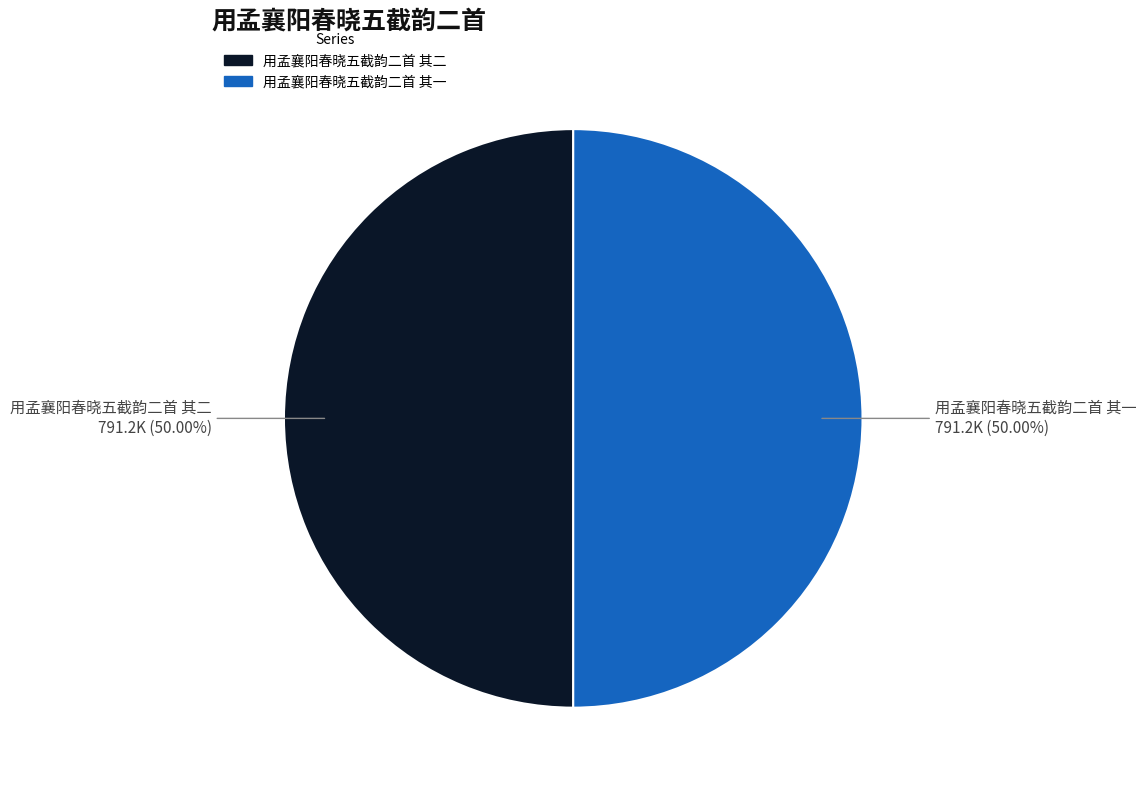

Is the sum of 用孟襄阳春晓五截韵二首 其一 and 用孟襄阳春晓五截韵二首 其二 greater than half?

Yes